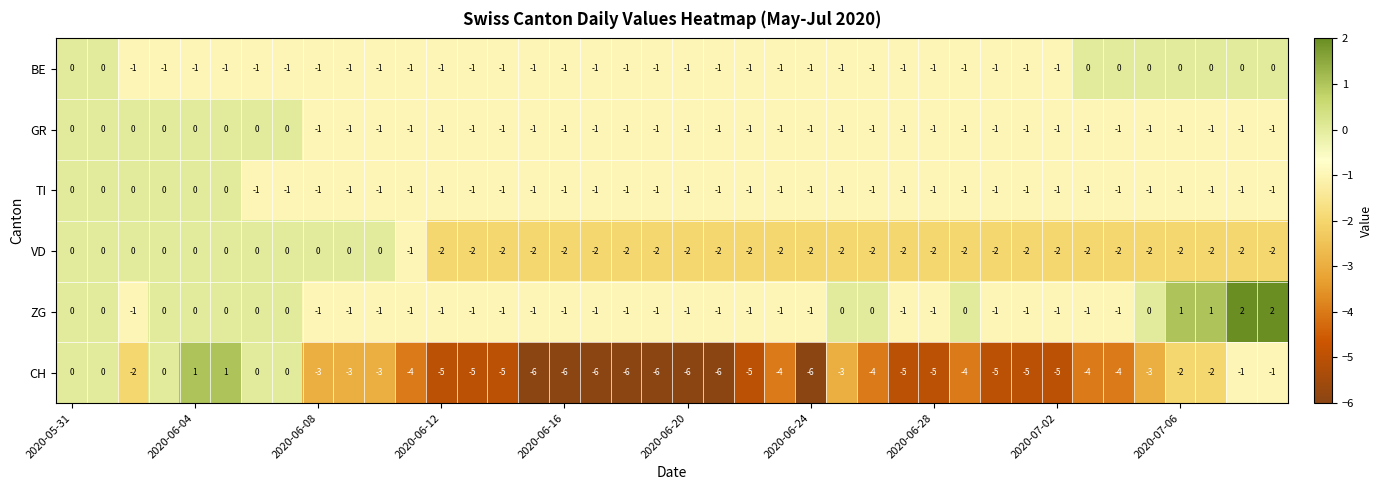

What is the difference between the second highest and minimum values in the ZG series?

3